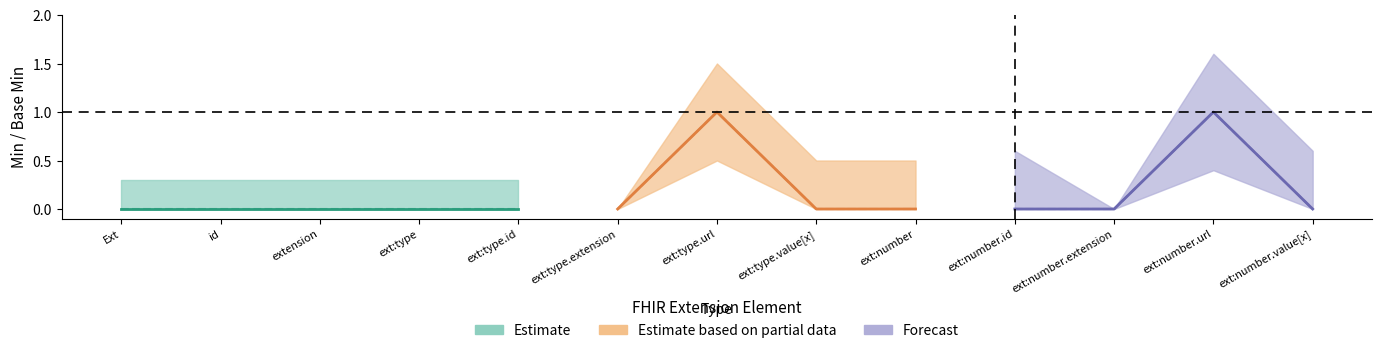

True or false: Base Min and Min cross at least once.

False